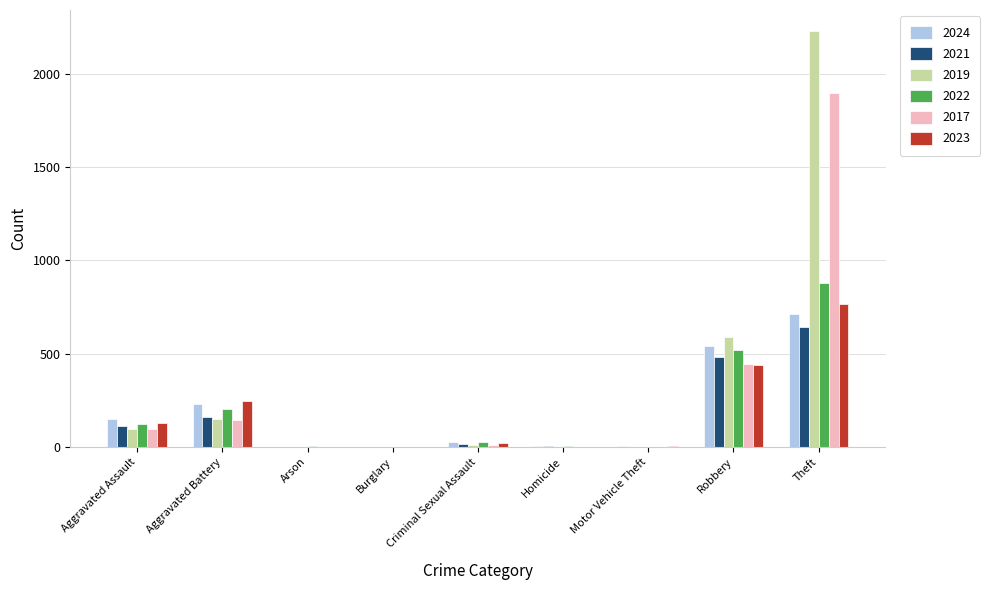

At which category is the sum across all series the highest?

Theft